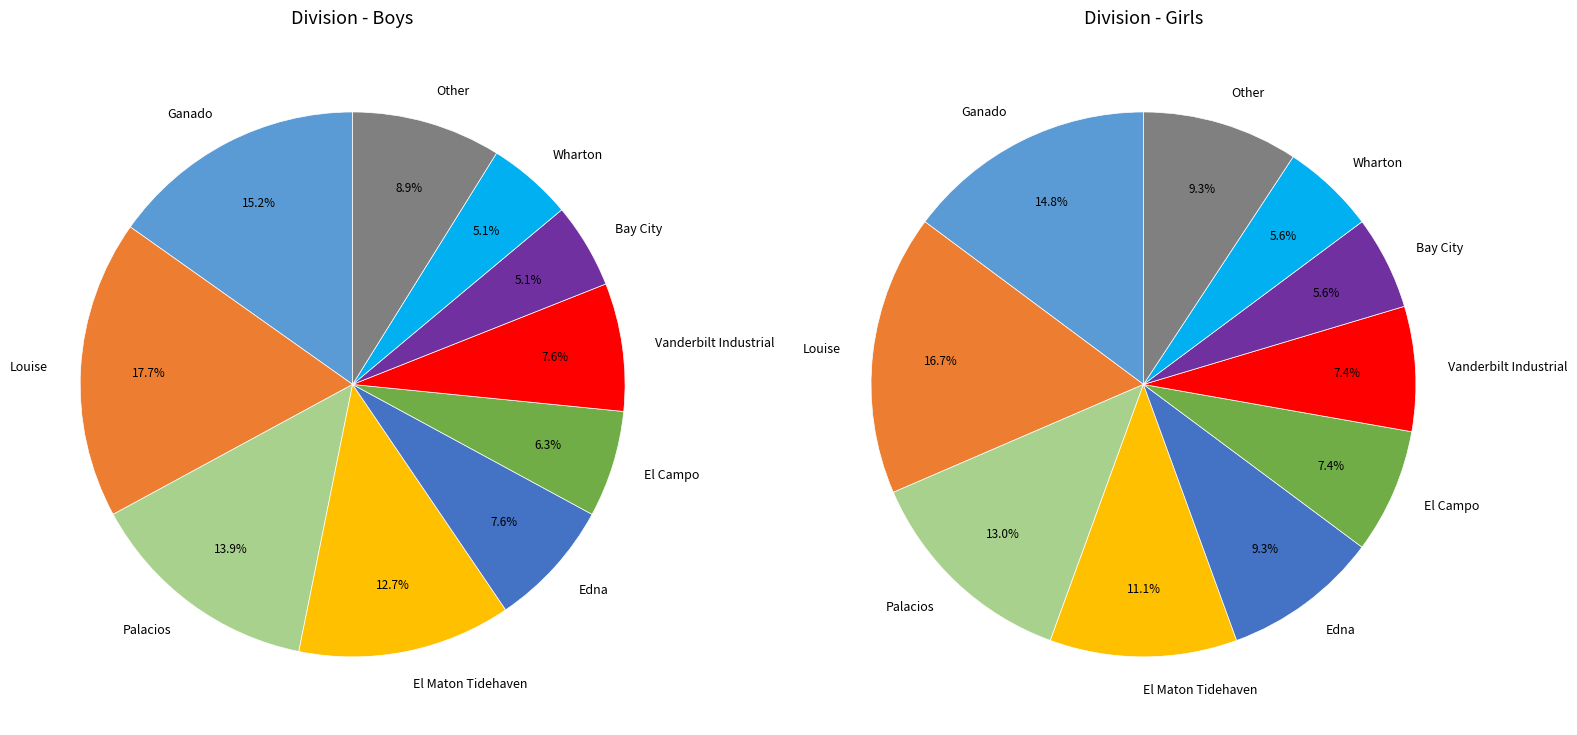

Does Other account for over 50% of the chart?

No